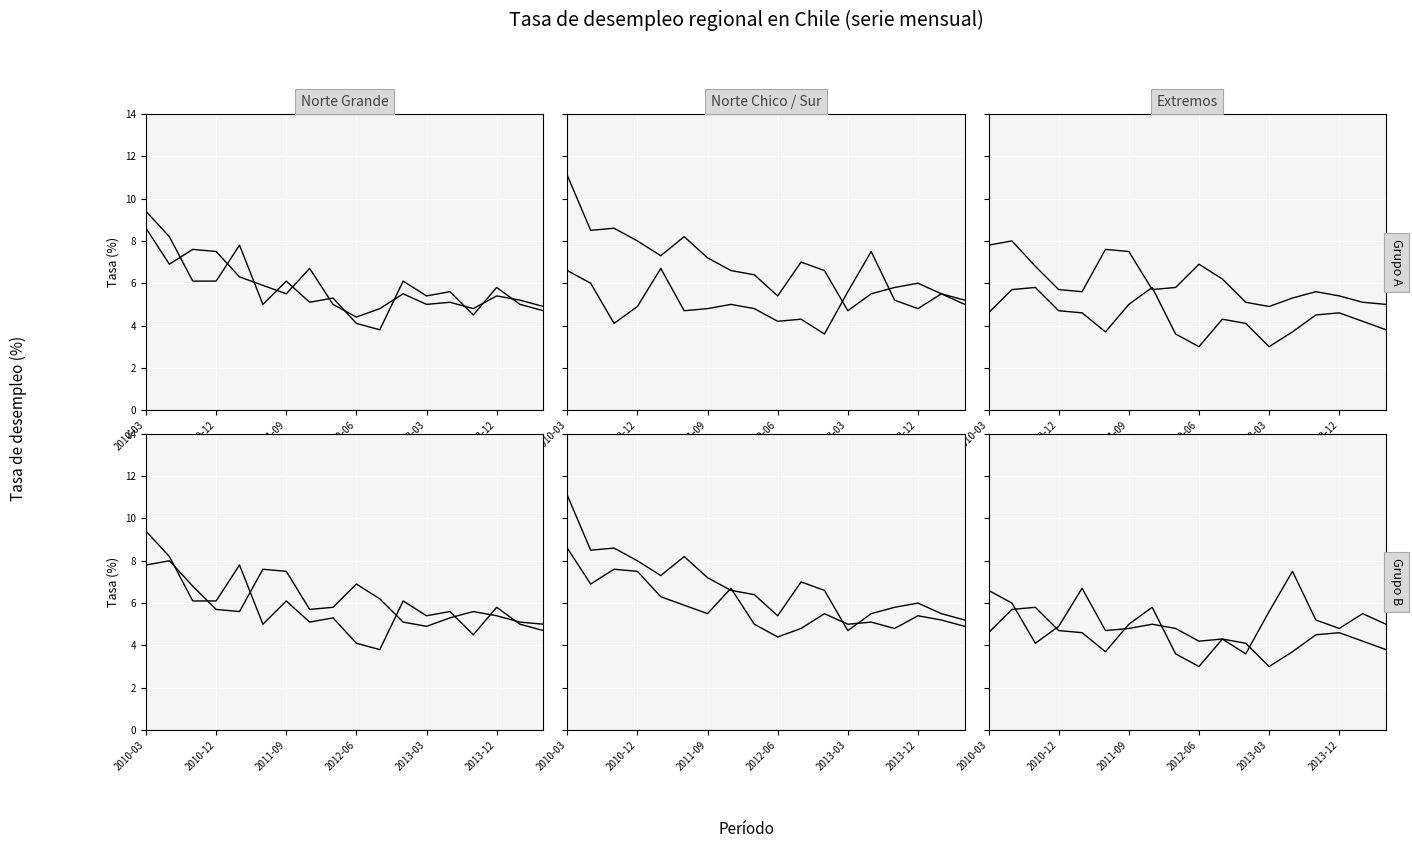

The value of Región de Atacama at 14 is 6.4. True or false?

False